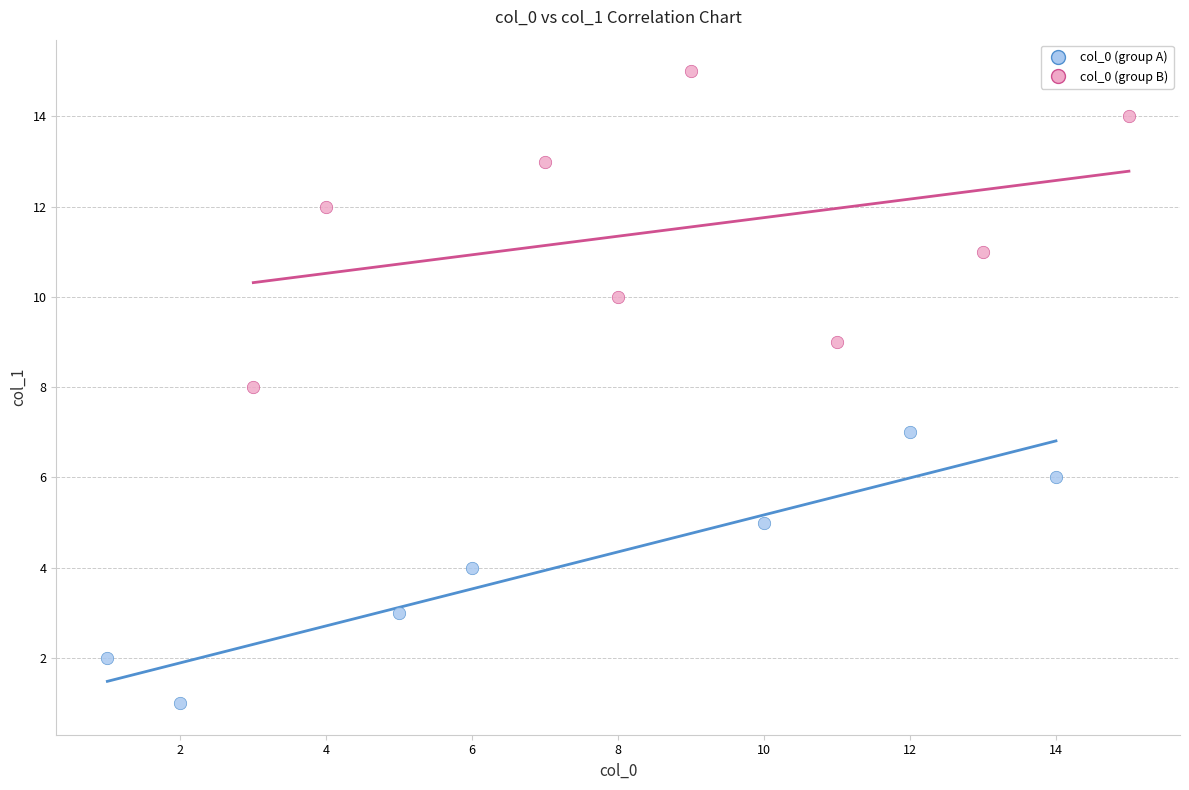

Which series has the widest spread of Y values?

col_0 (group B)